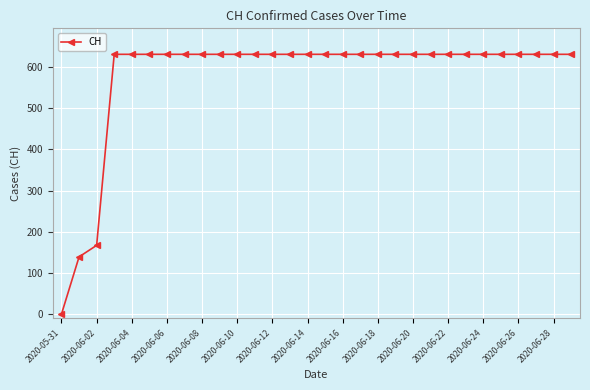

What is the greatest value displayed?

631